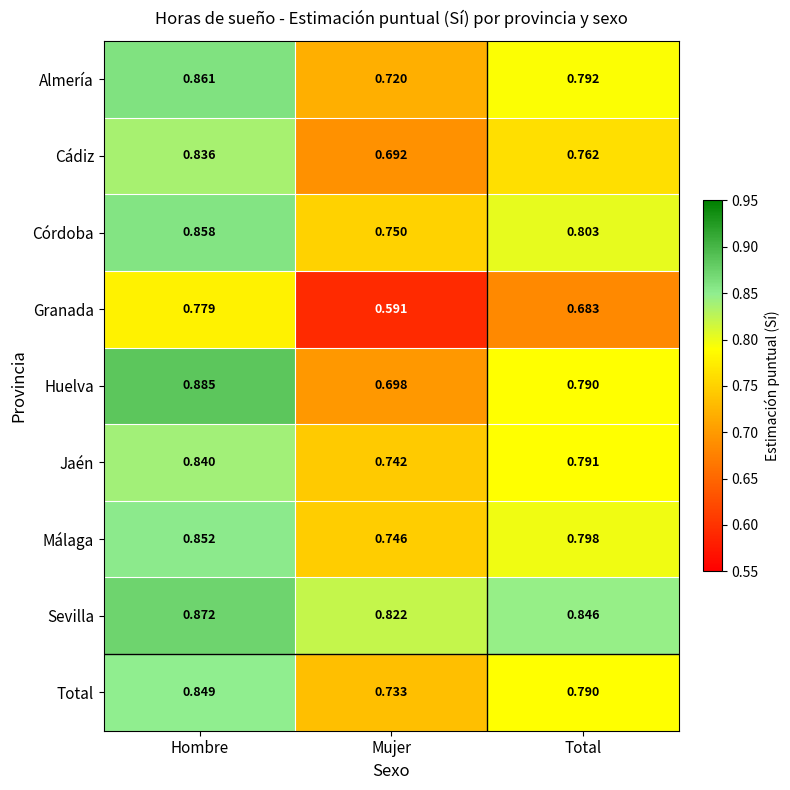

Rank the categories by Jaén value from highest to lowest.

Hombre, Total, Mujer